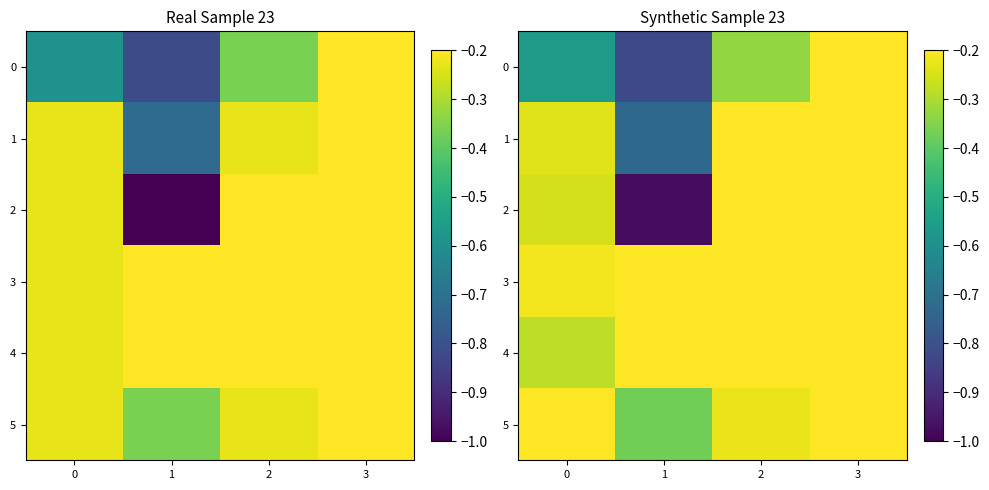

What is the difference between the 5 values at 0 and 1?

0.2